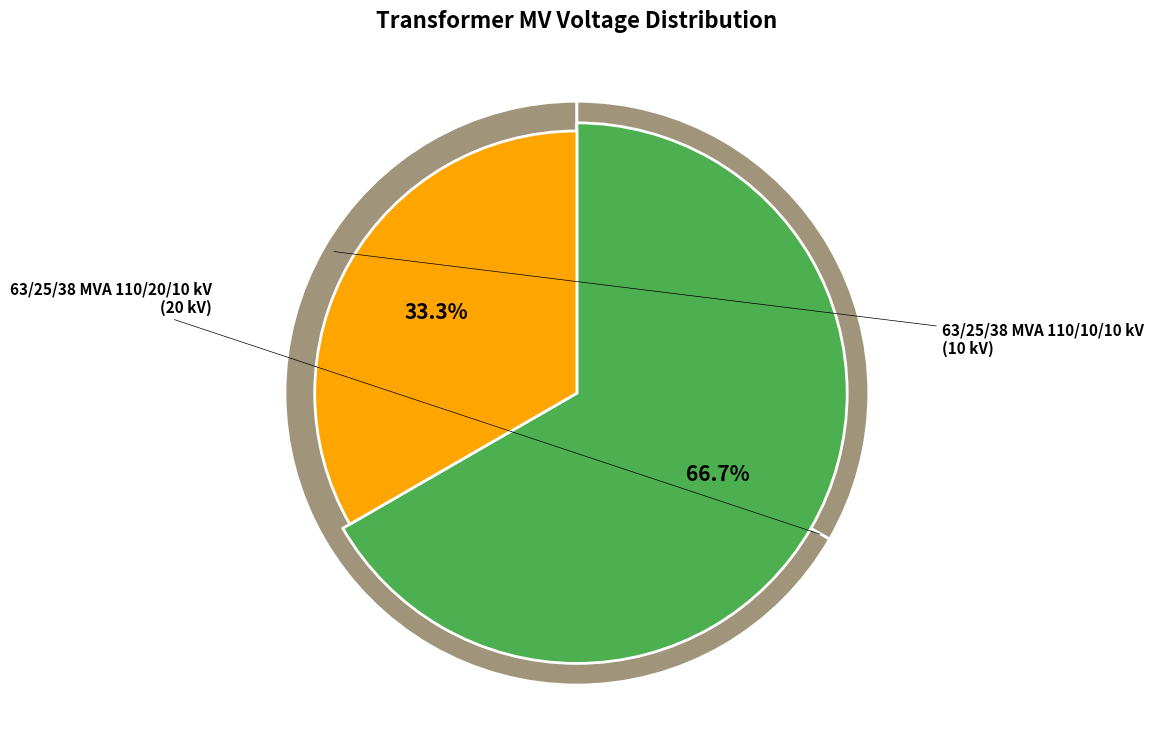

What is the ratio of the value at 63/25/38 MVA 110/20/10 kV to the value at 63/25/38 MVA 110/10/10 kV?

2.0